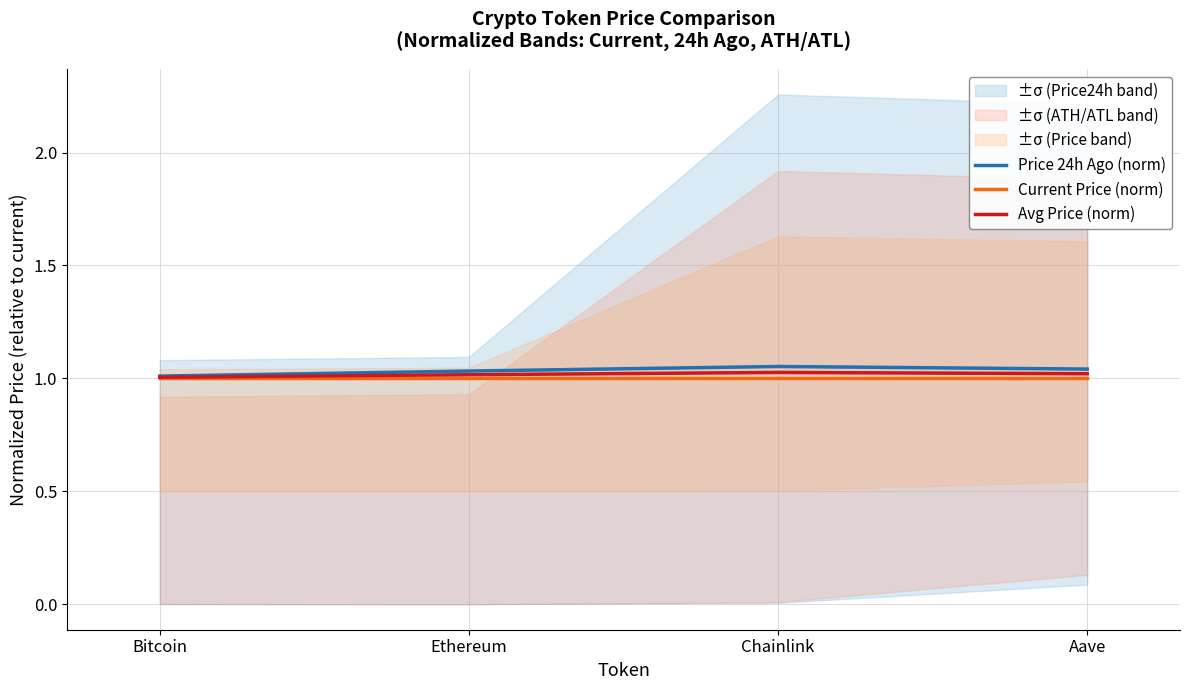

True or false: Avg Price (norm) and Current Price (norm) intersect in this chart.

False